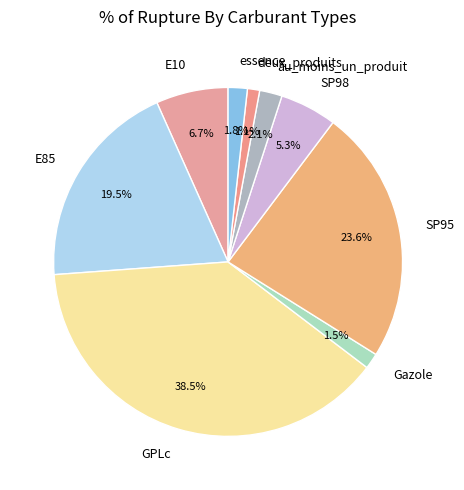

Does essence account for over 50% of the chart?

No